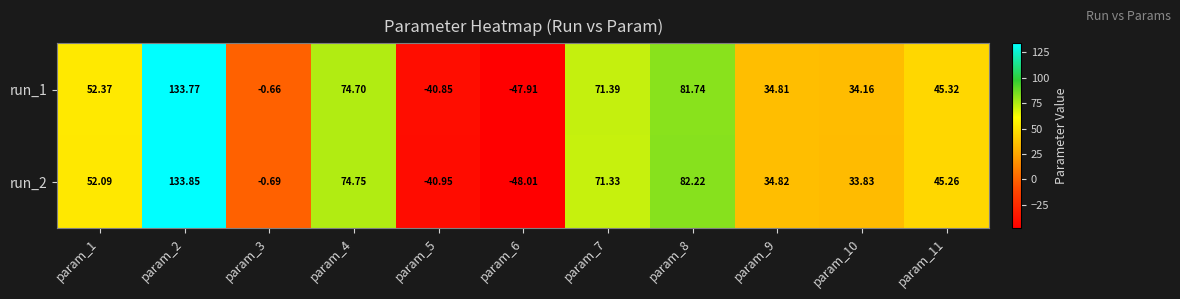

Which series changed the most between param_8 and param_9?

run_2